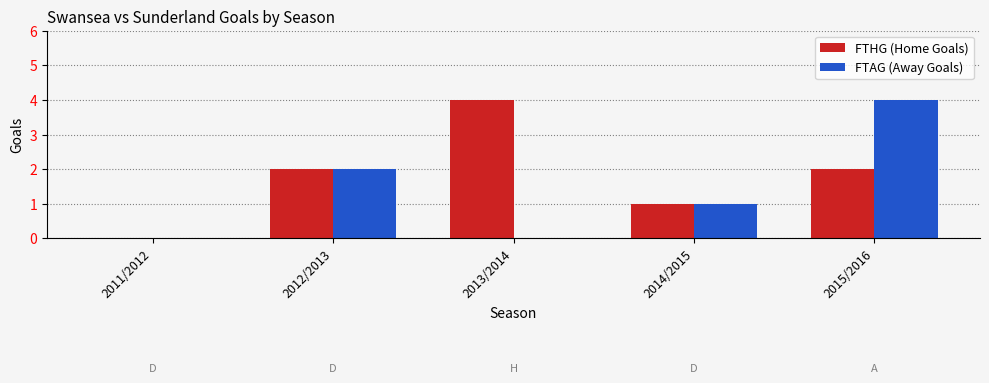

Reading left to right, what are all the values shown in this chart?

FTHG: 2011/2012=0	2012/2013=2	2013/2014=4	2014/2015=1	2015/2016=2
FTAG: 2011/2012=0	2012/2013=2	2013/2014=0	2014/2015=1	2015/2016=4